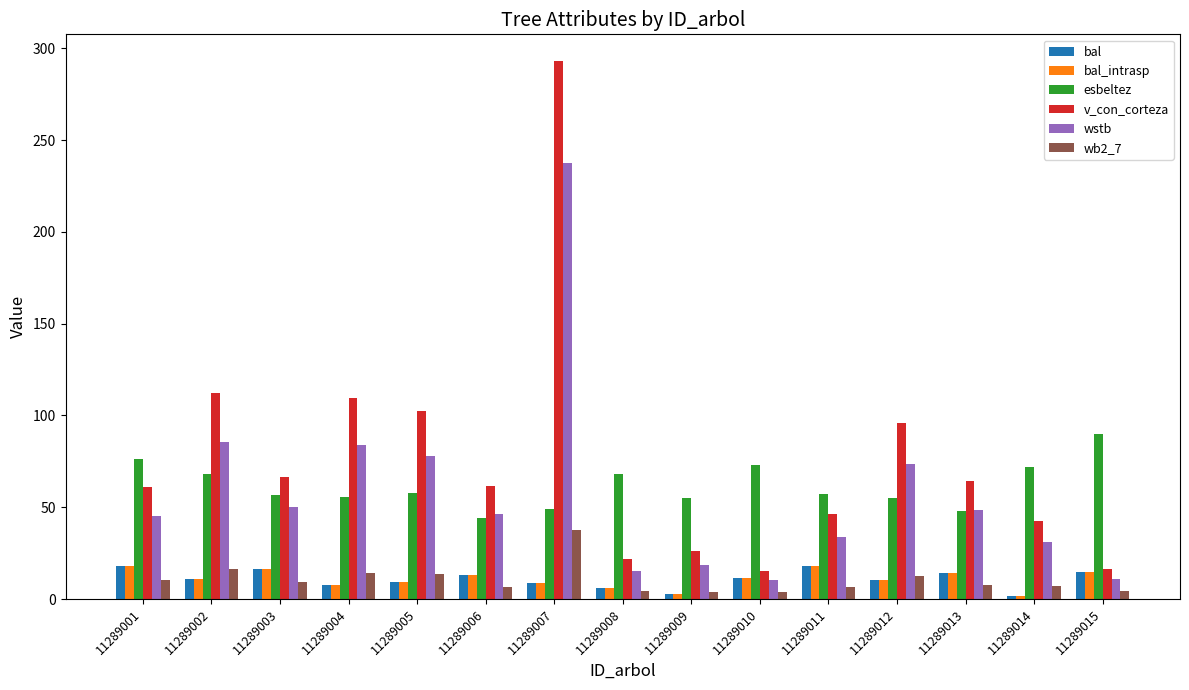

What is the spread (max minus min) of values at 11289010?

69.5